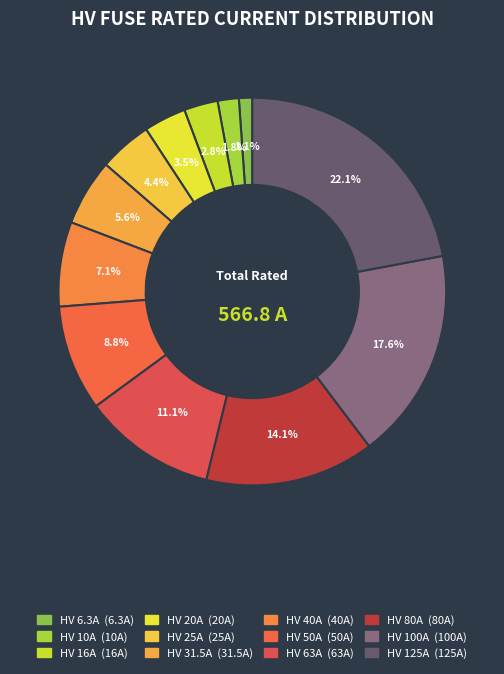

Count the number of slices in the pie.

12